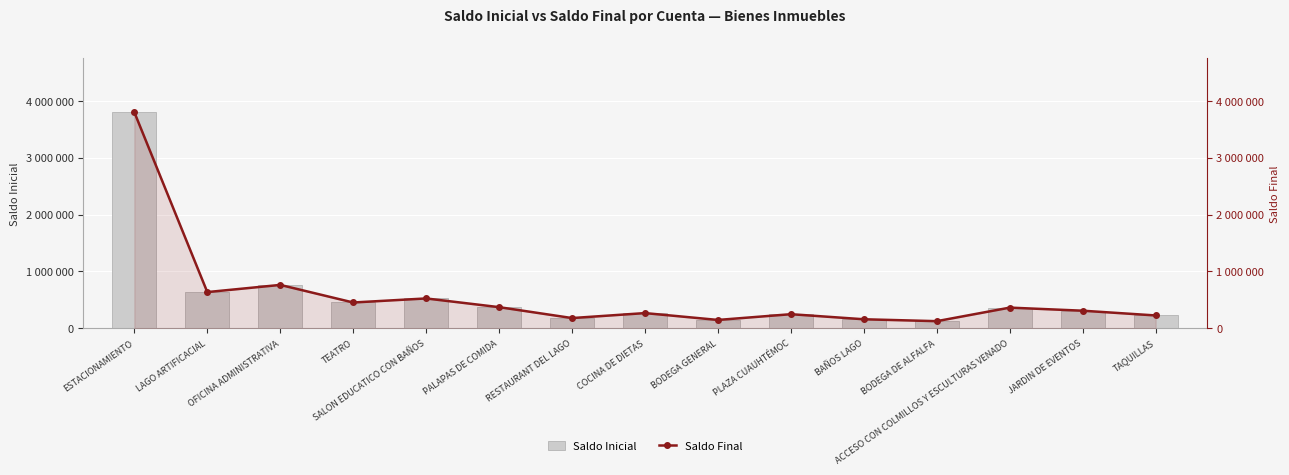

At which category is the sum across all series the highest?

ESTACIONAMIENTO